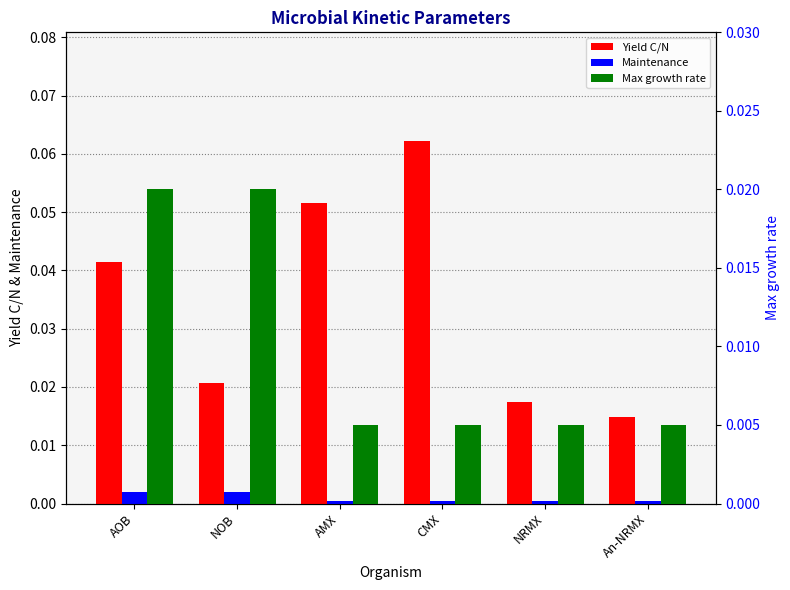

Rank the series by their maximum value, from highest to lowest.

Yield C/N, Max growth rate, Maintenance